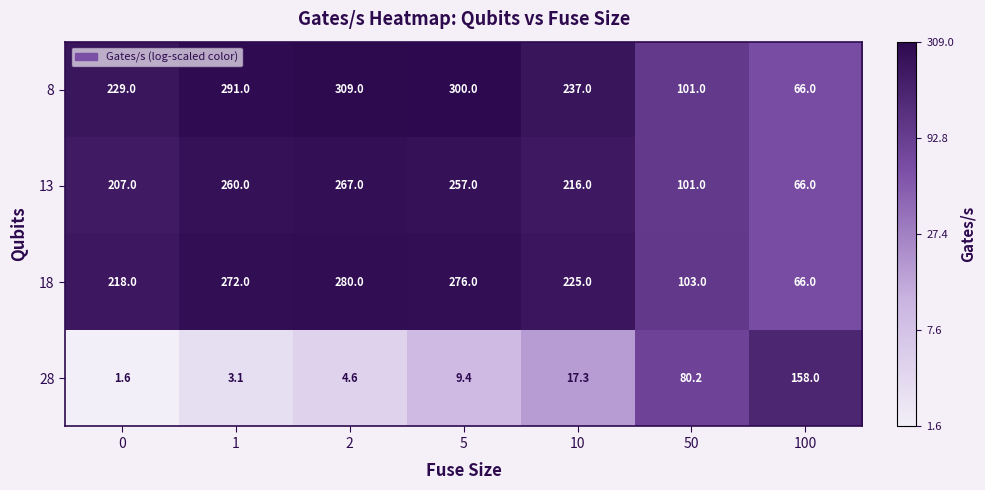

At which category is the sum across all series the highest?

2